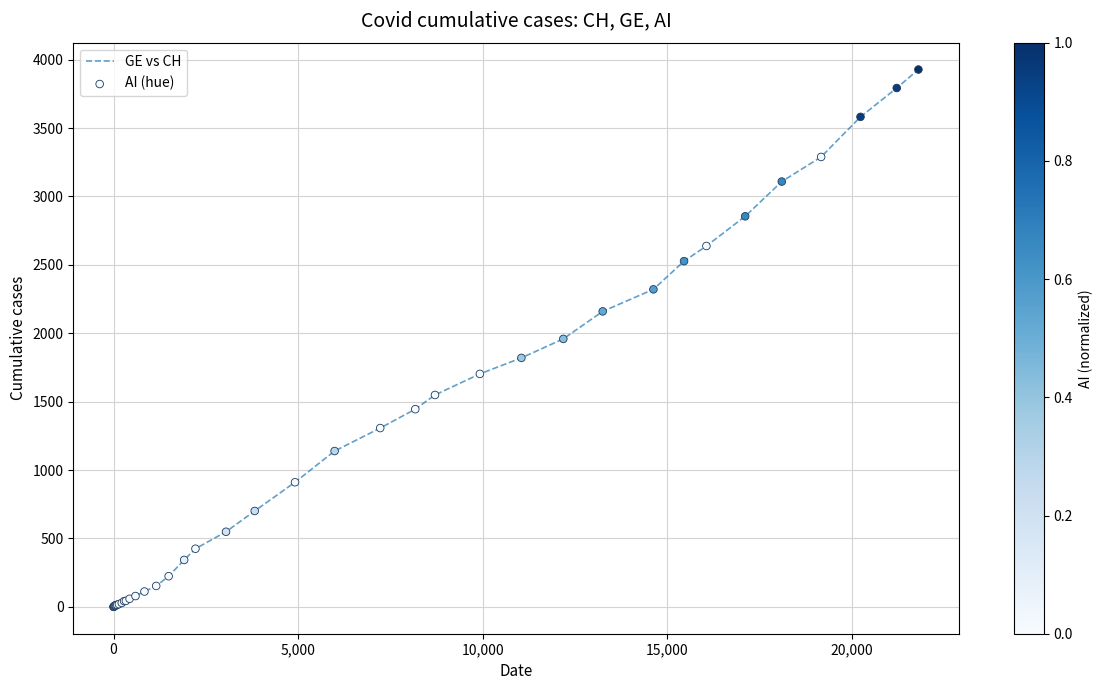

What is the difference between the maximum and minimum values?

3928